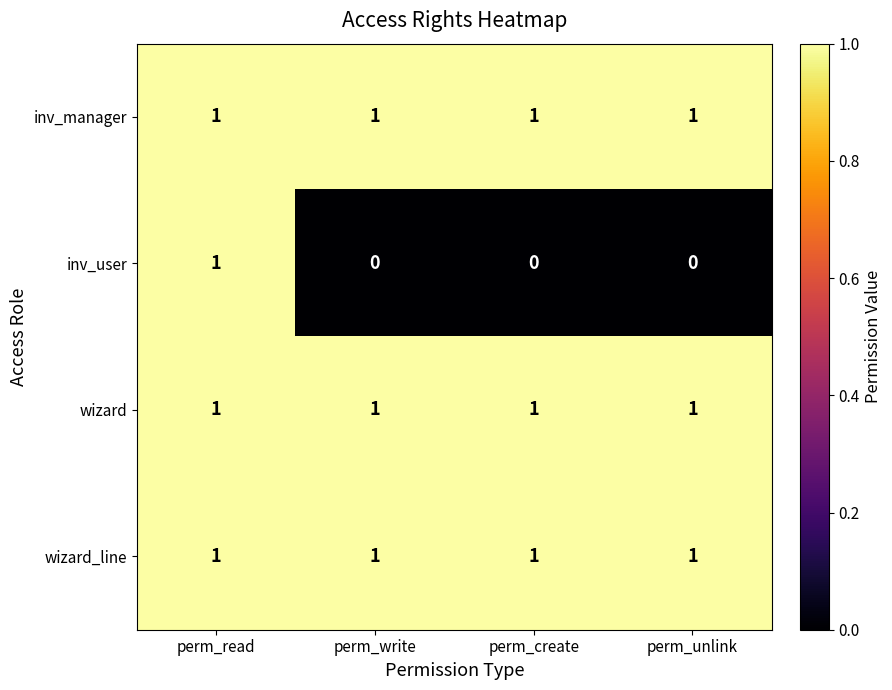

At which category is the sum across all series the highest?

perm_read